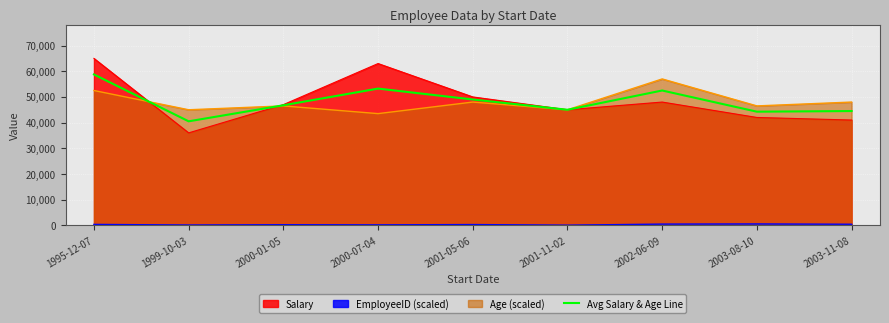

Count the number of data series in this chart.

4